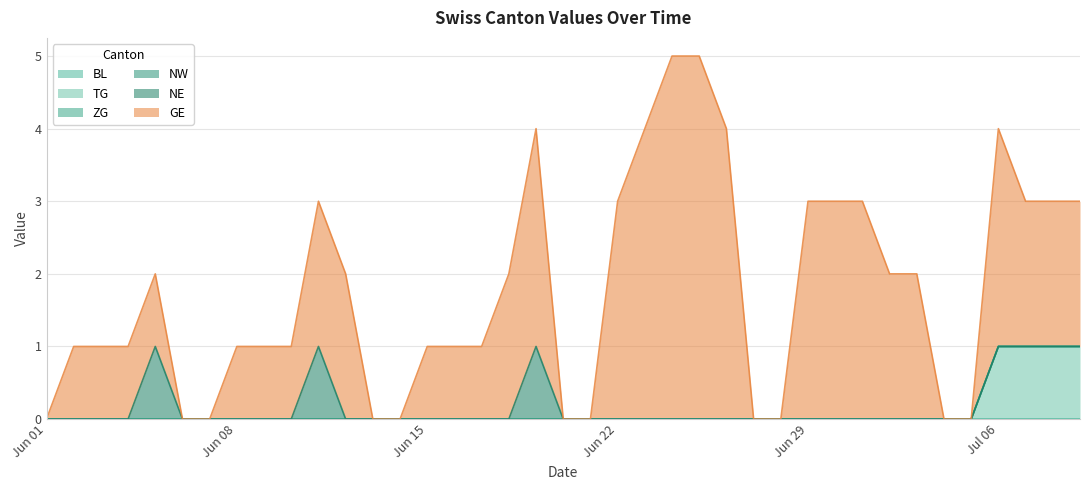

Between 2020-06-04 and 2020-07-03, which series saw the biggest shift?

GE